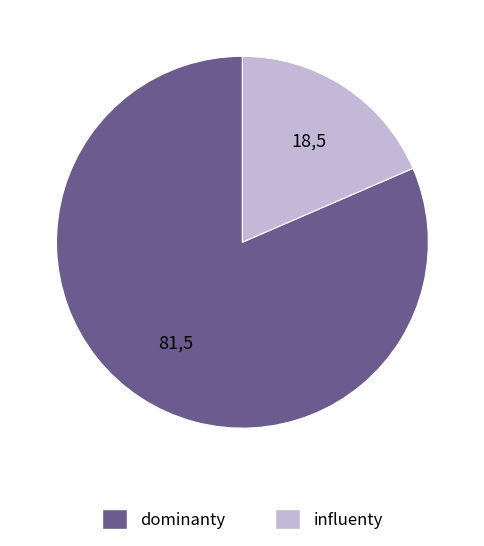

Does any single category account for the majority?

Yes